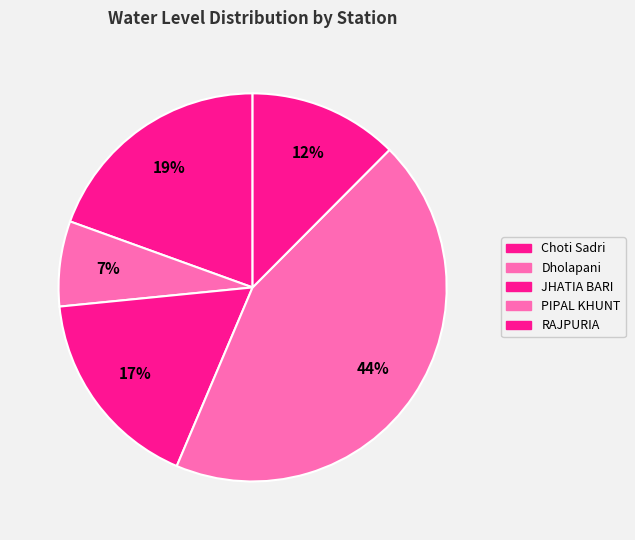

How many segments does this pie chart have?

5